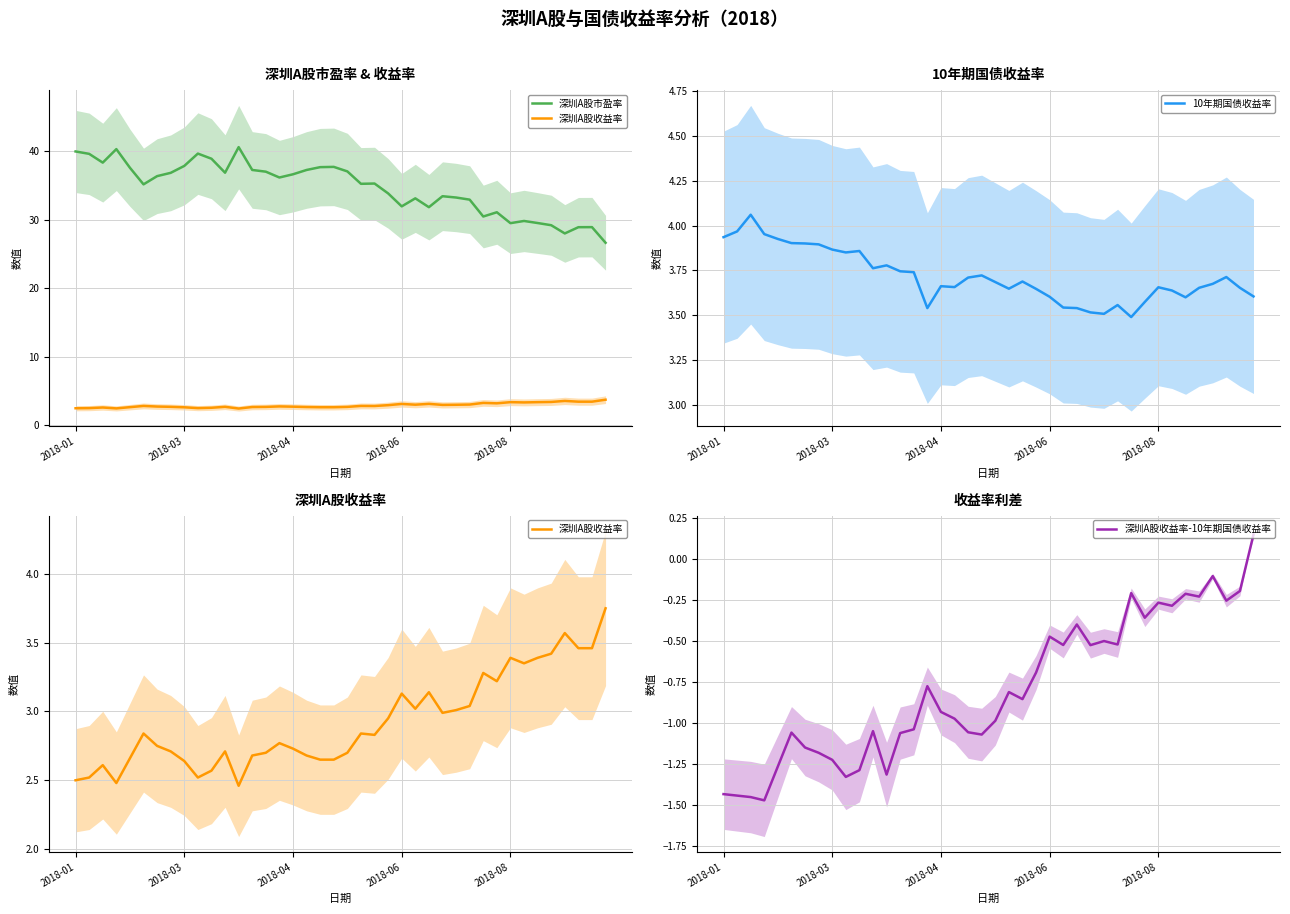

What is the minimum value for 深圳A股收益率?

2.5